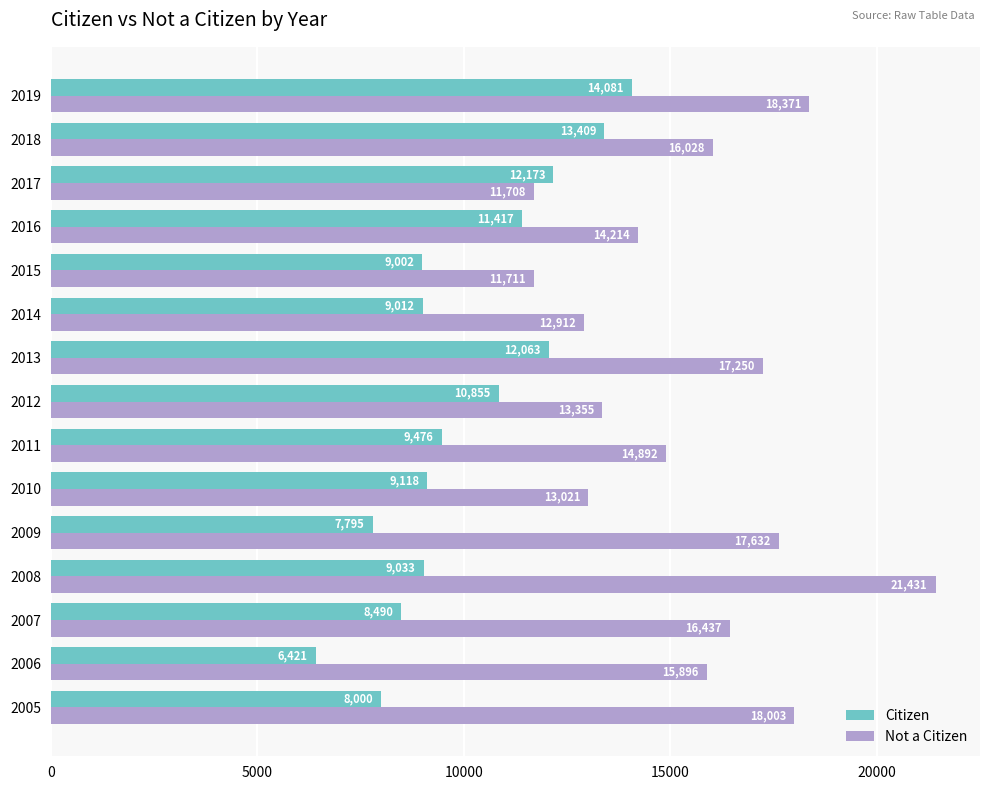

How many values in the Citizen series are below 9118?

7